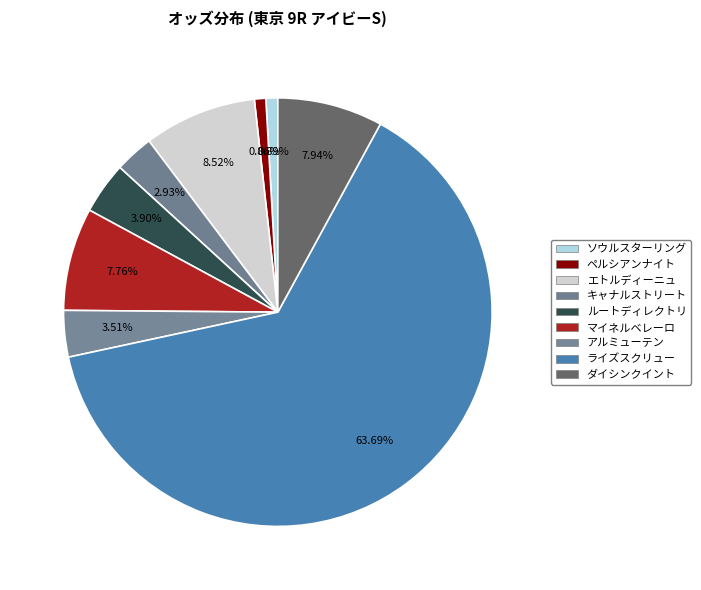

What is the majority slice?

ライズスクリュー